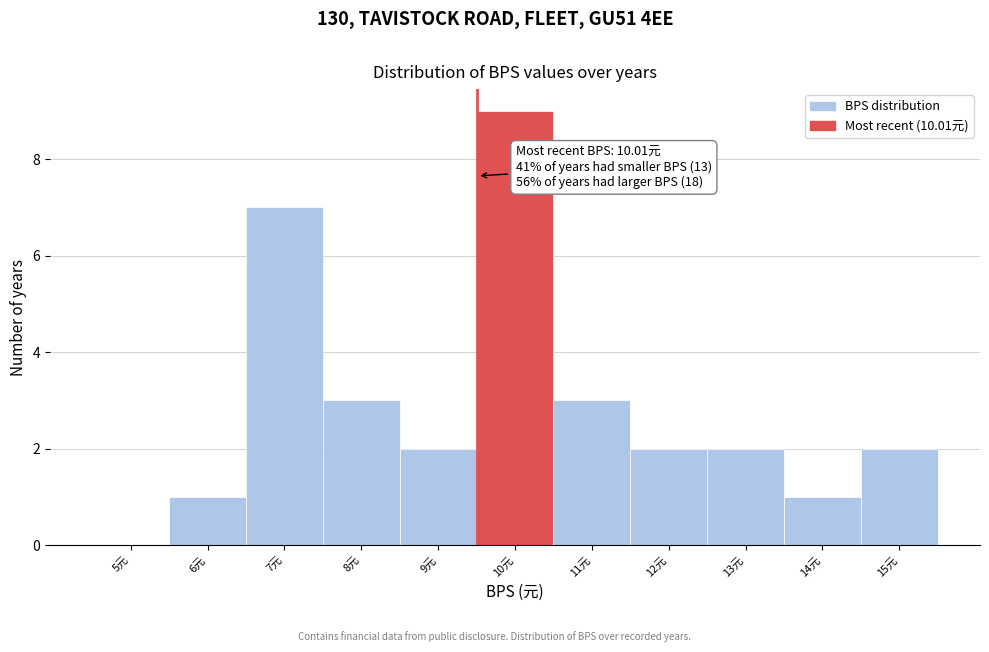

Reading right to left, what are all the values shown in this chart?

15元=2	14元=1	13元=2	12元=2	11元=3	10元=9	9元=2	8元=3	7元=7	6元=1	5元=0